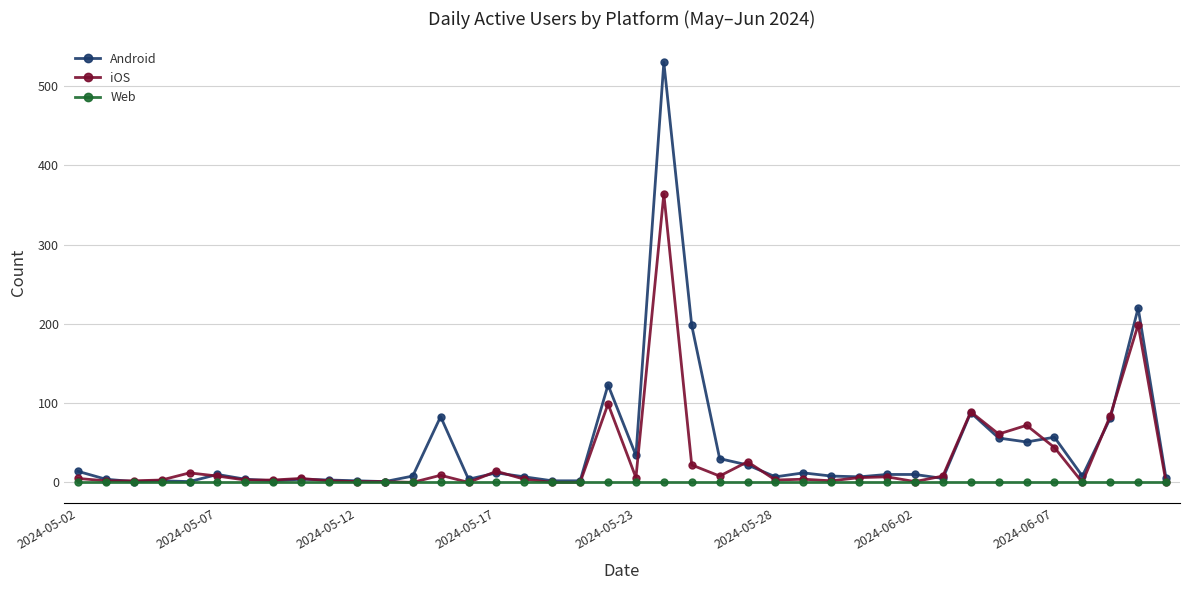

What is the average value of the Android series?

43